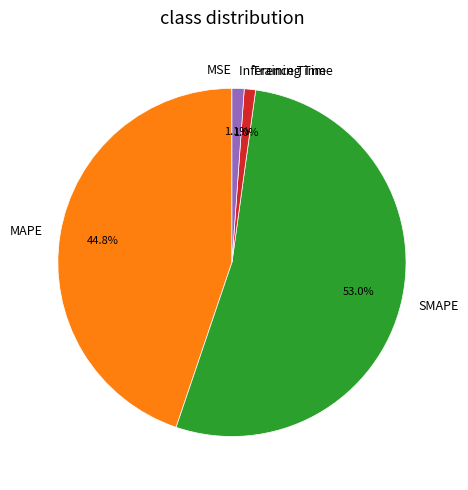

Is SMAPE the majority of the pie?

Yes